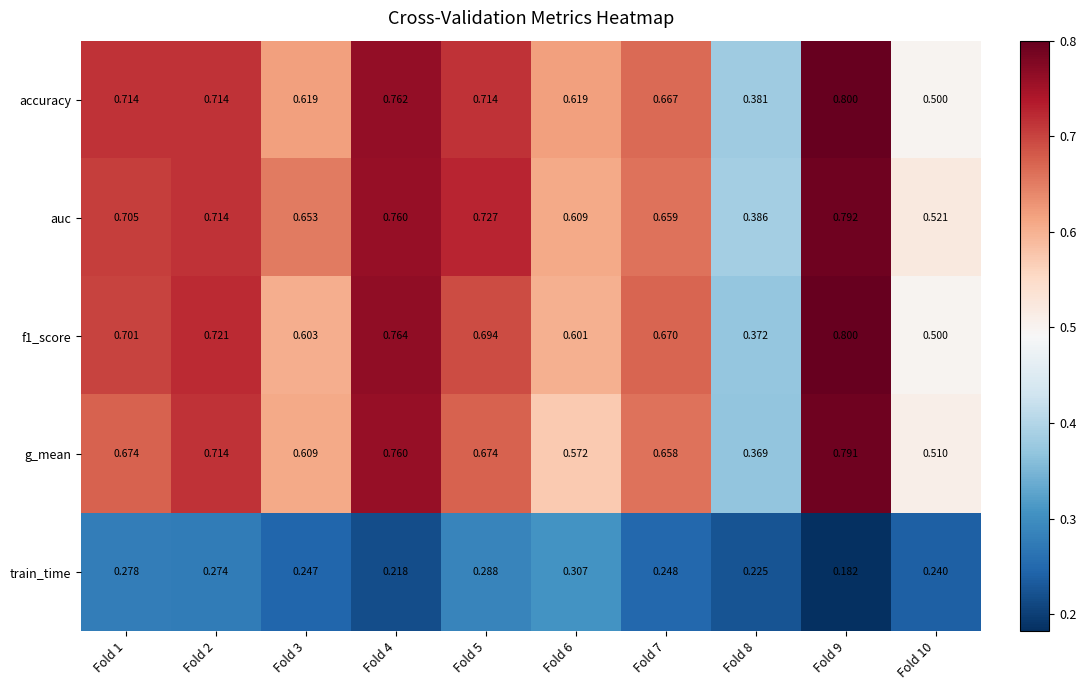

Which series has the largest total across all categories?

auc